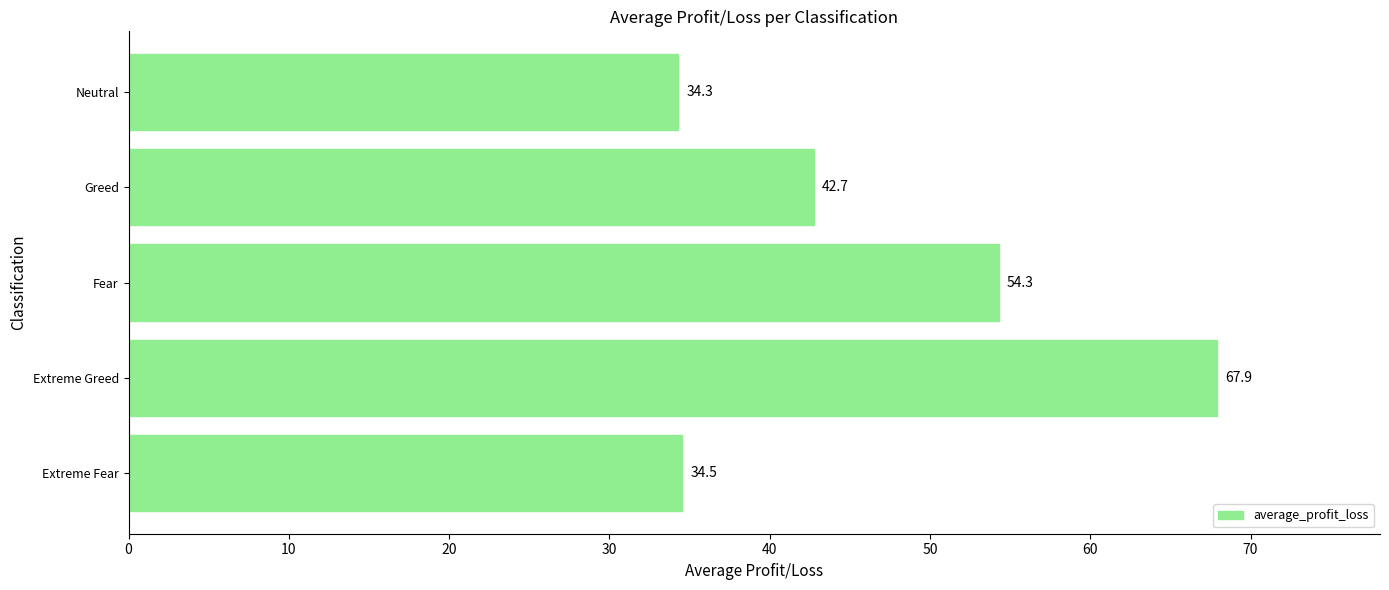

Where is the data nearest to the value 51?

Fear